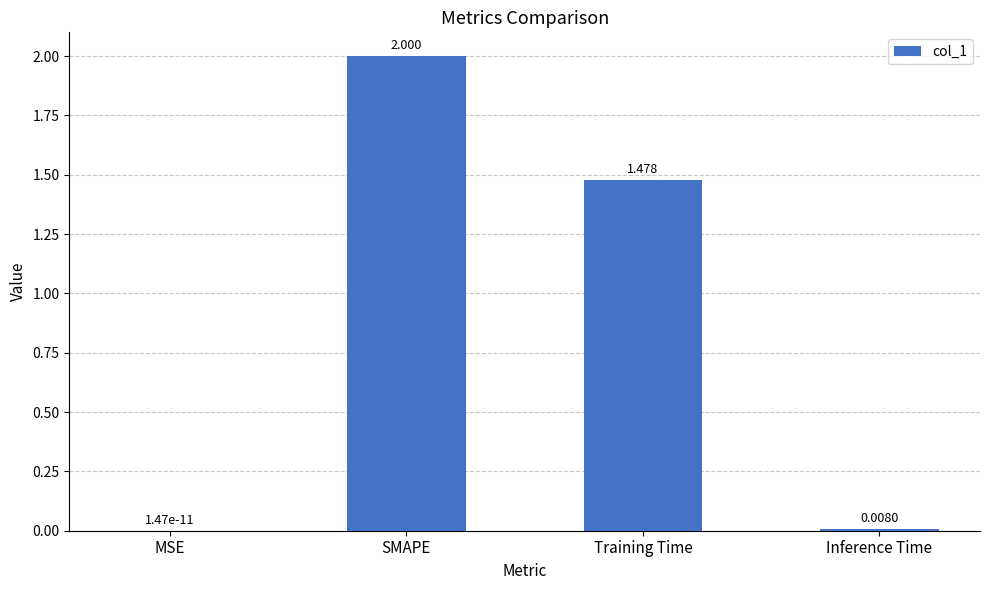

Which category has the highest value across all series?

SMAPE